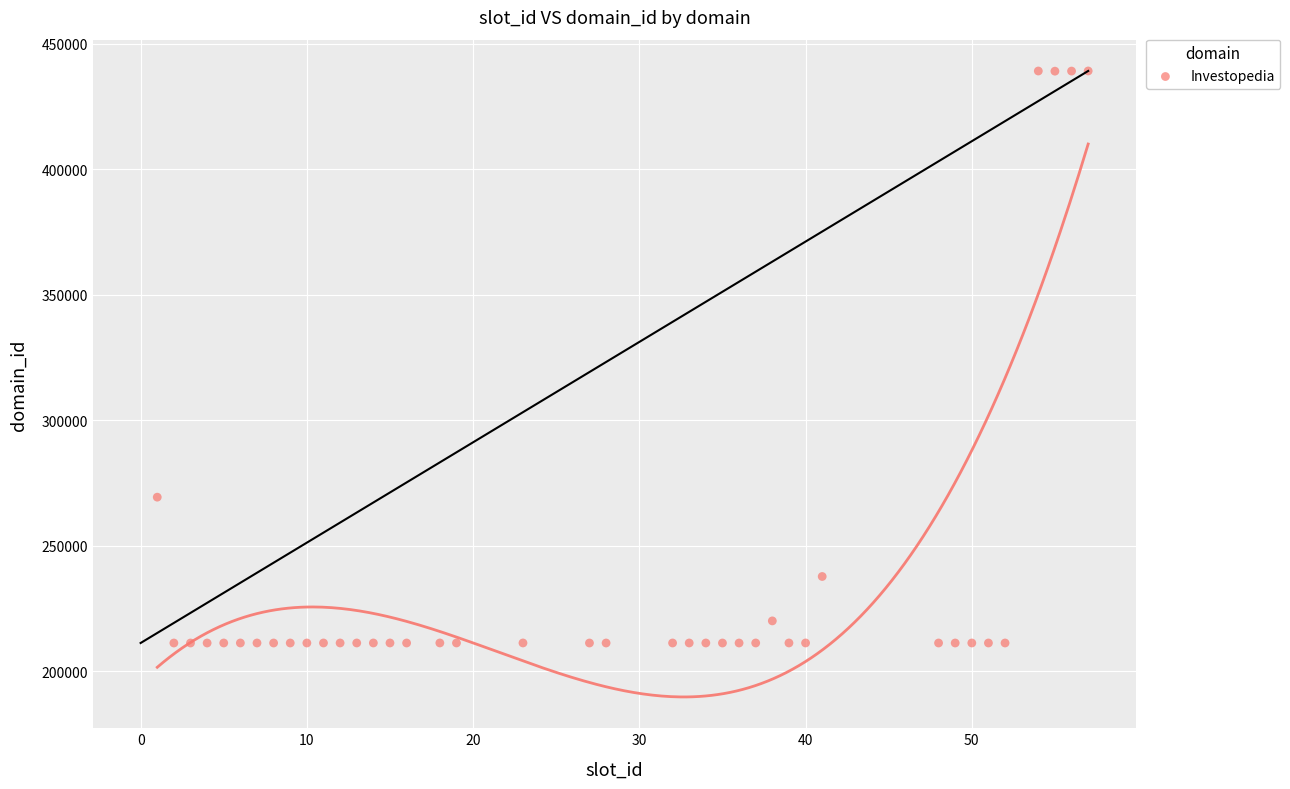

What Y value in the scatter plot is closest to 325153?

269294